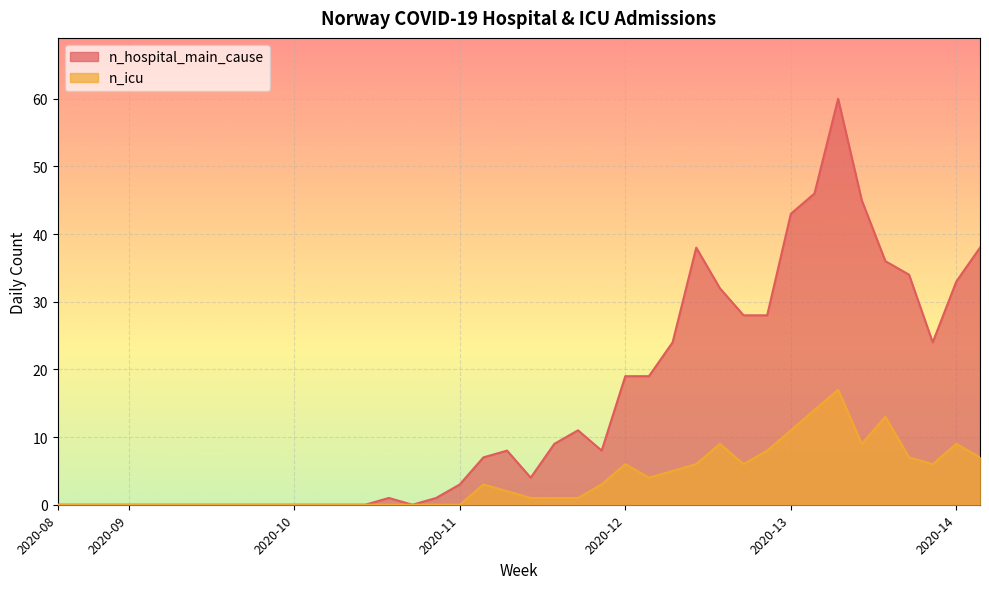

How many data points in n_hospital_main_cause are above 8?

18